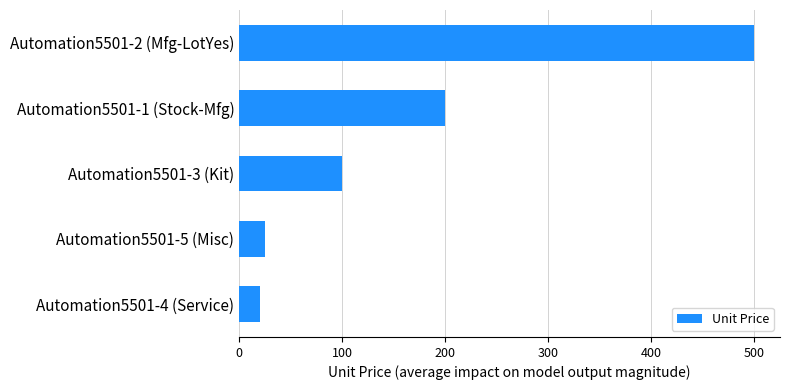

What is the change in value from Automation5501-3 (Kit) to Automation5501-1 (Stock-Mfg)?

+100